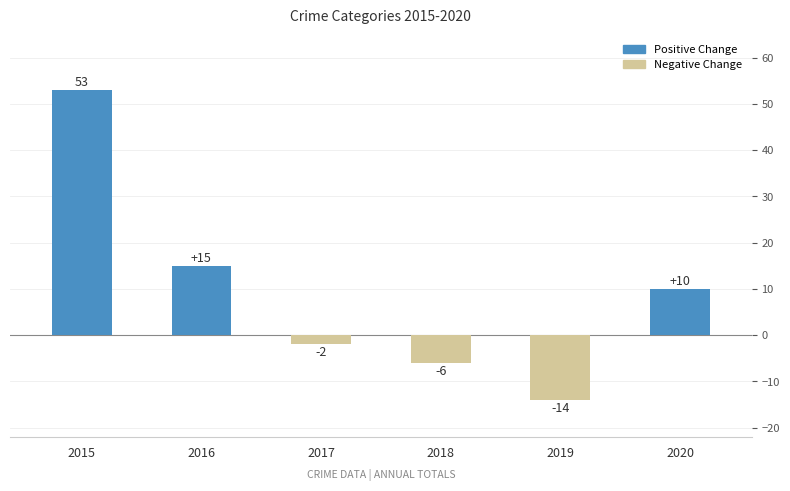

True or false: the data shows 6 at 2016.

False